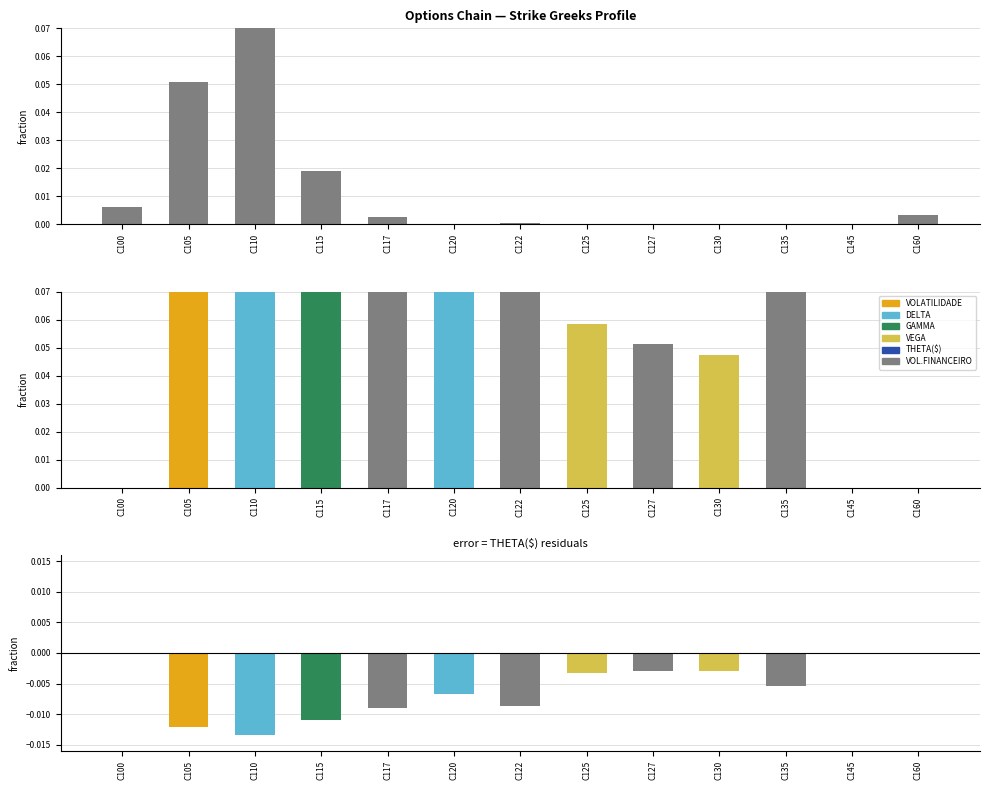

Reading left to right, what are all the values shown in this chart?

C100=0.0	C105=0.1	C110=0.1	C115=0.0	C117=0.0	C120=0.0	C122=0.0	C125=0.0	C127=0.0	C130=0.0	C135=0.0	C145=0.0	C160=0.0